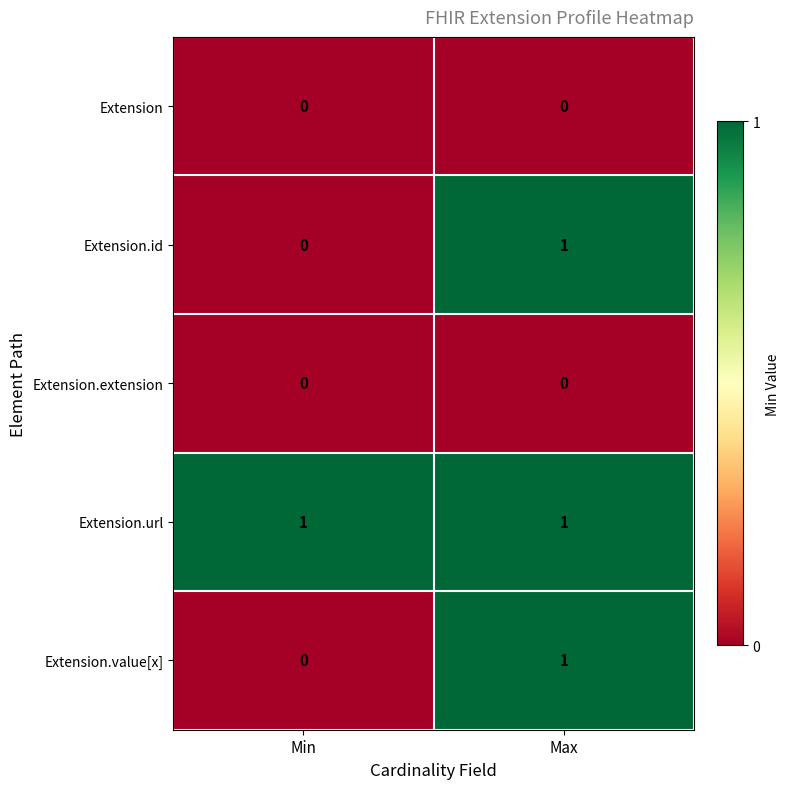

List the labels in order of Extension.id value, largest first.

Max, Min